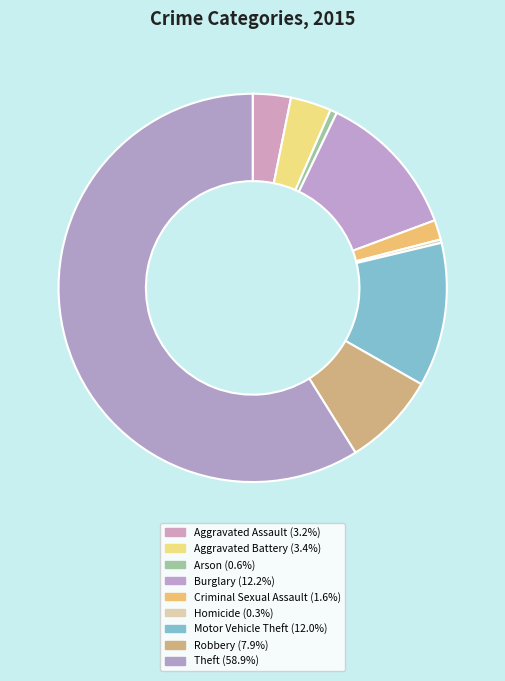

Is the sum of Burglary and Criminal Sexual Assault greater than half?

No